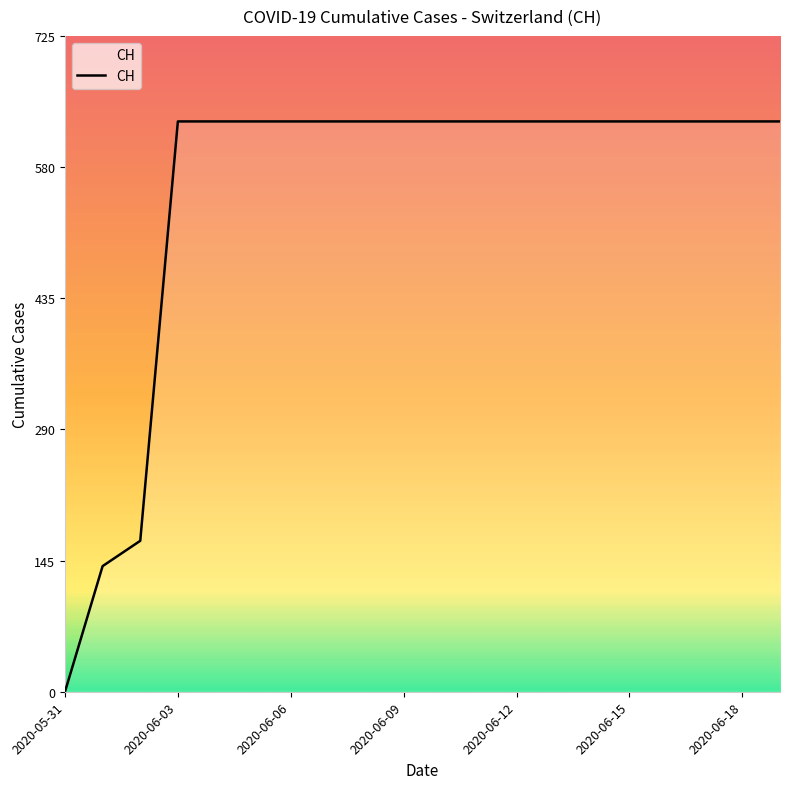

What is the greatest value displayed?

631